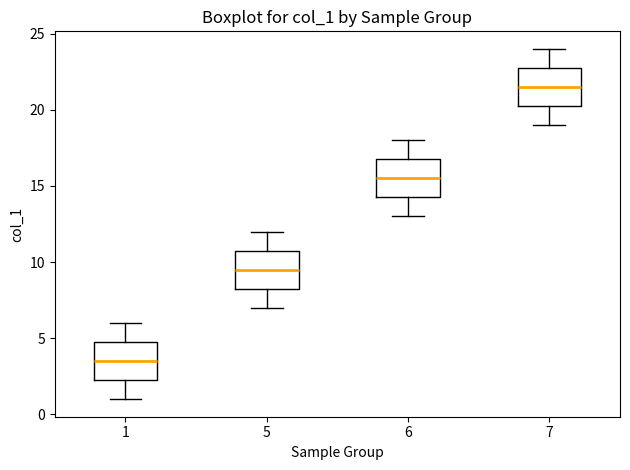

Reading left to right, read every box against the y-axis: the position of its median line, the range the box covers, and the ends of its whiskers. The values are not printed on the chart, so give them approximately, as read against the axis.

1: median 3.5, box 2.5 to 5.0, whiskers 1.0 to 6.0
5: median 9.5, box 8.5 to 11.0, whiskers 7.0 to 12.0
6: median 15.5, box 14.5 to 17.0, whiskers 13.0 to 18.0
7: median 21.5, box 20.5 to 23.0, whiskers 19.0 to 24.0